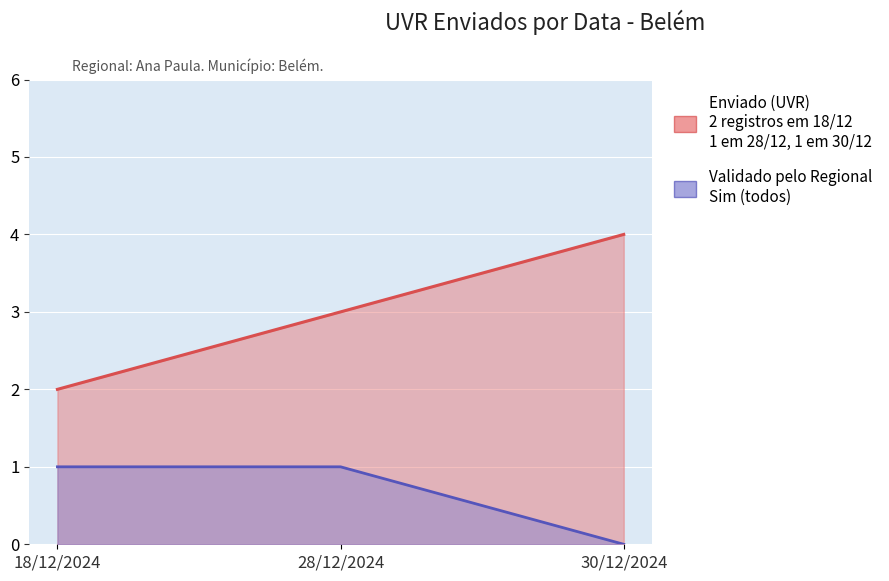

How many distinct data groups are displayed?

2